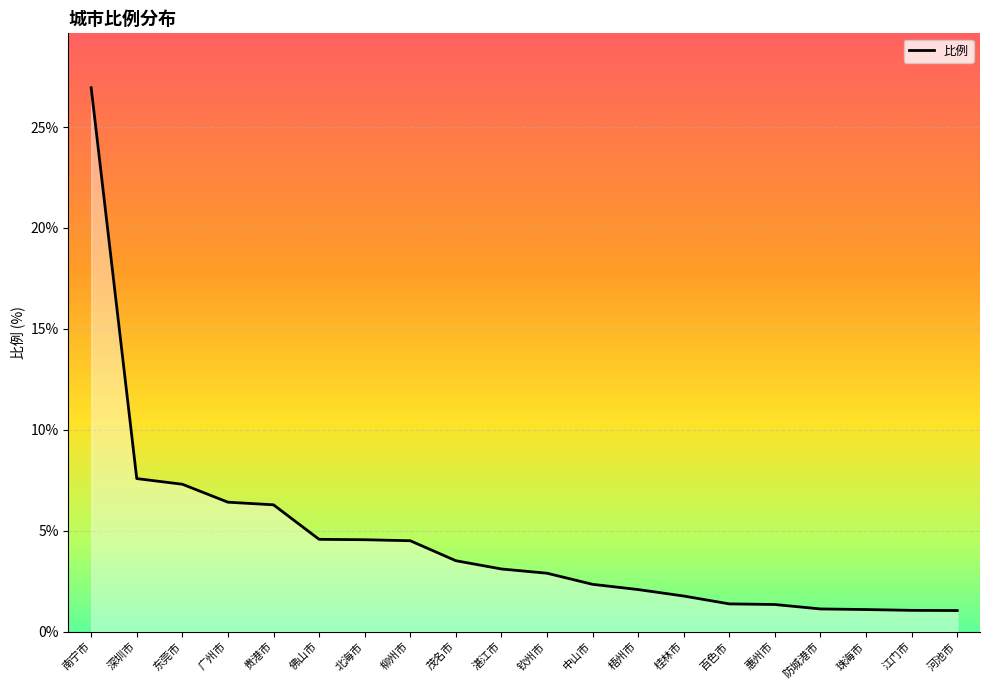

What is the ratio of the value at 百色市 to the value at 防城港市?

1.2